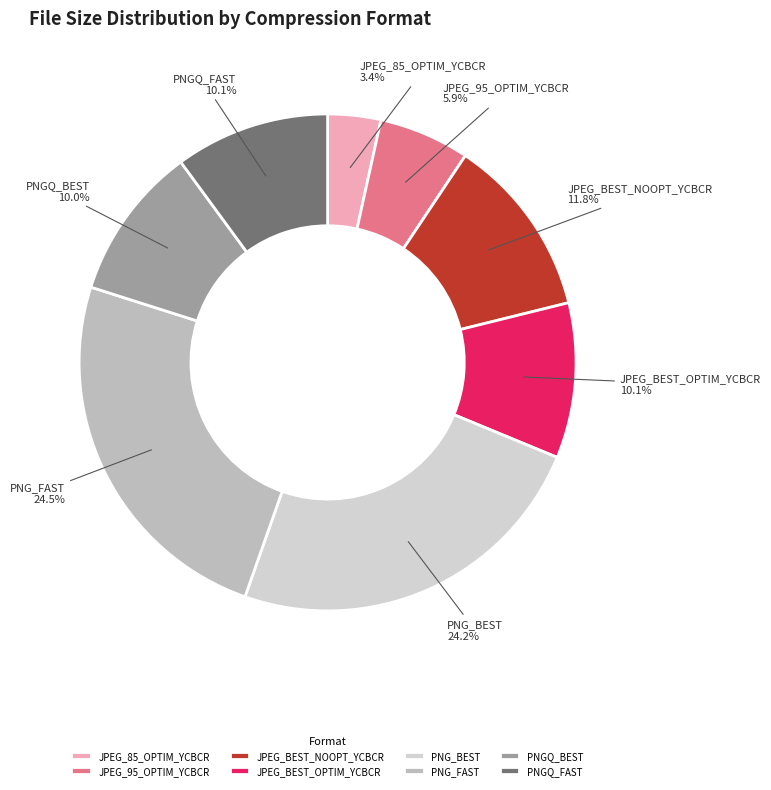

Is there a majority slice in this chart?

No